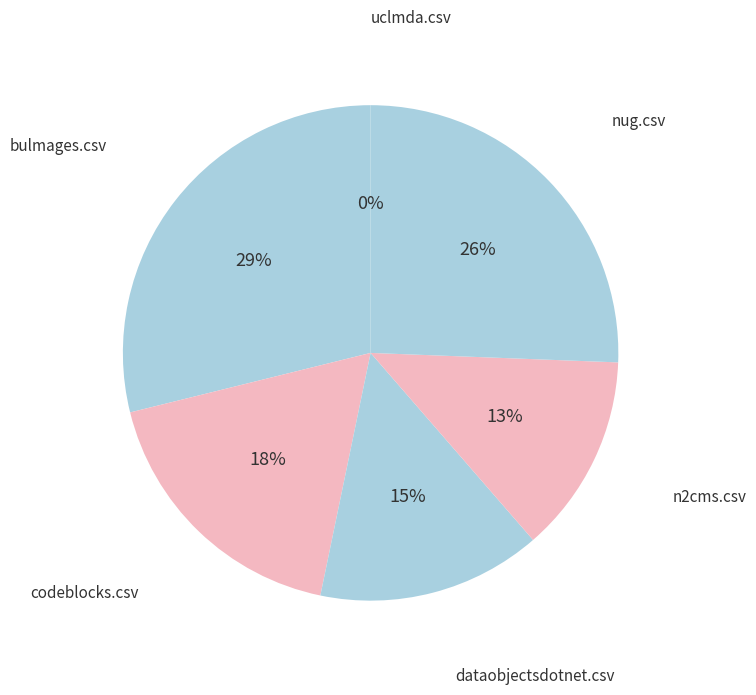

Count the number of slices in the pie.

6